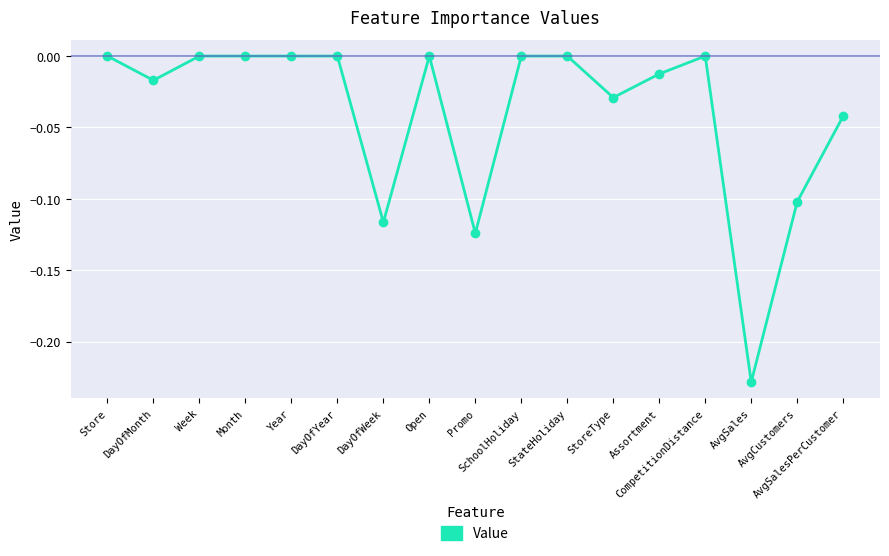

What is the sum of all values?

-0.7